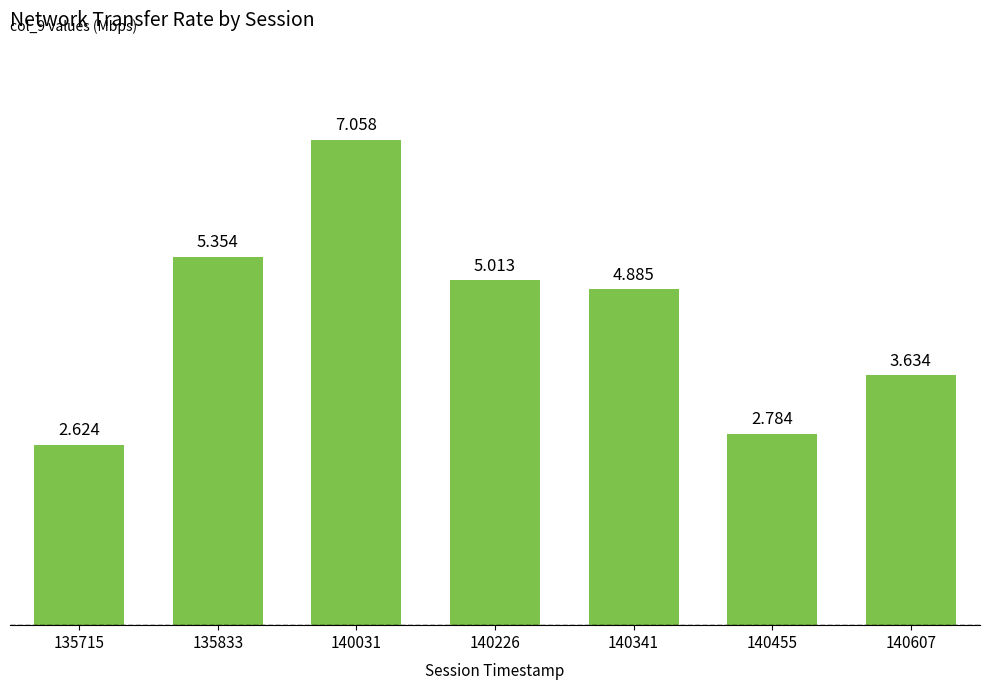

Does the chart contain stacked bars?

No